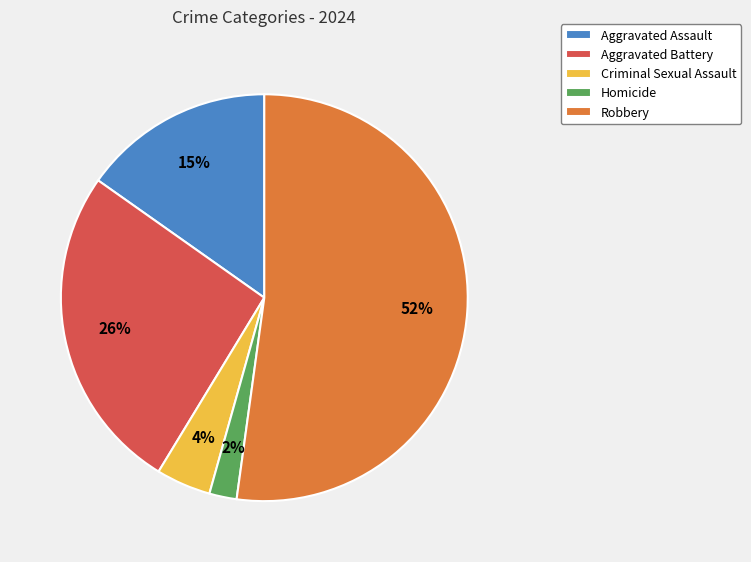

To the nearest percent, what is the difference between the Robbery and Aggravated Assault slice percentages?

37%